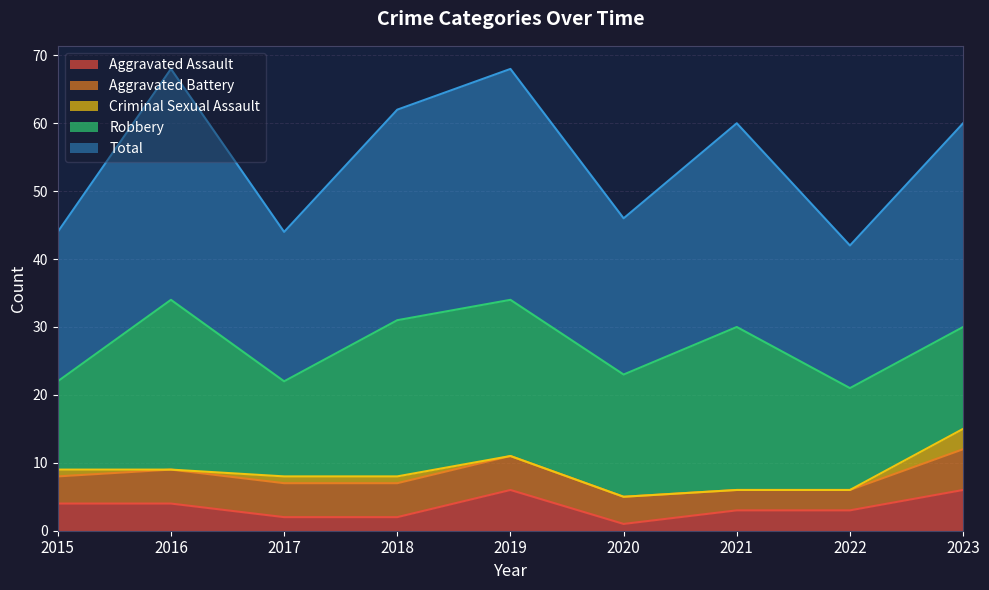

Is it true that Aggravated Assault equals 8 at 2019?

False